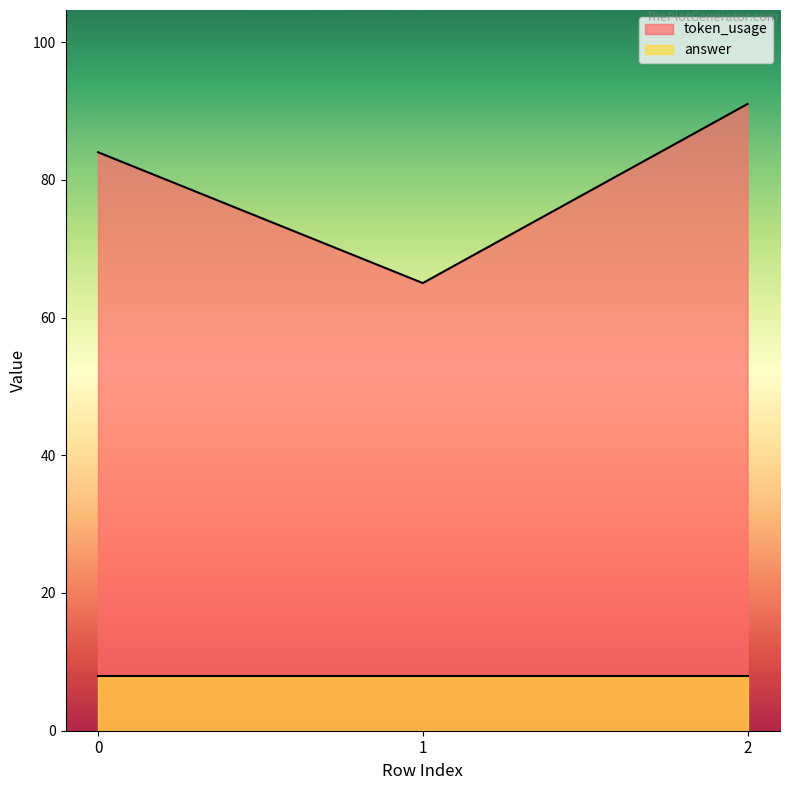

What is the difference between the values at 2 and 0?

7